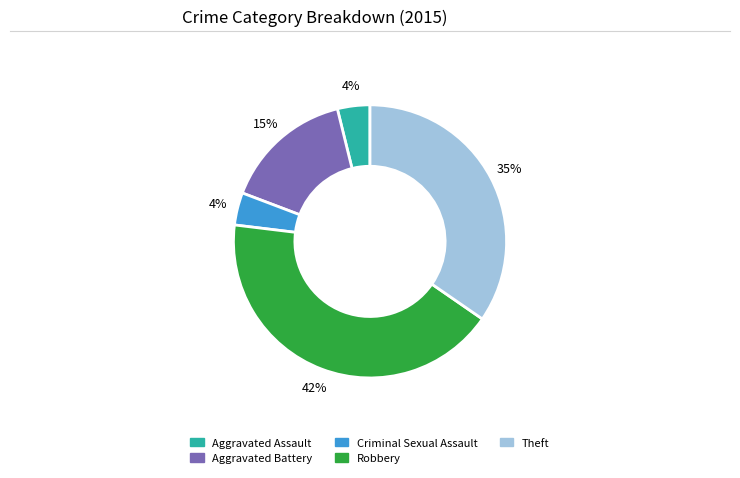

What percentage is the Robbery slice, to the nearest percent?

42%